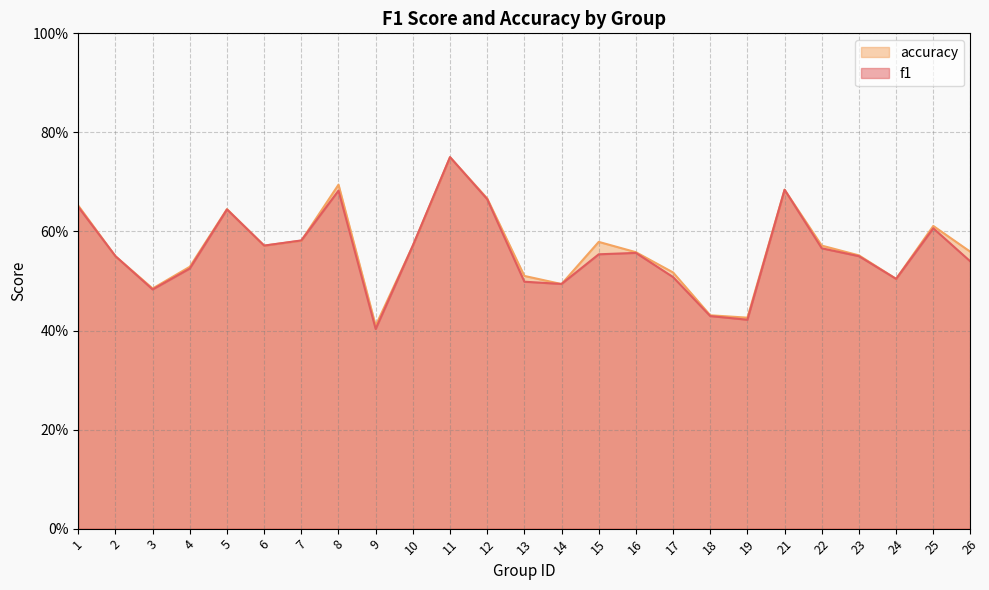

How many times do f1 and accuracy cross each other?

3